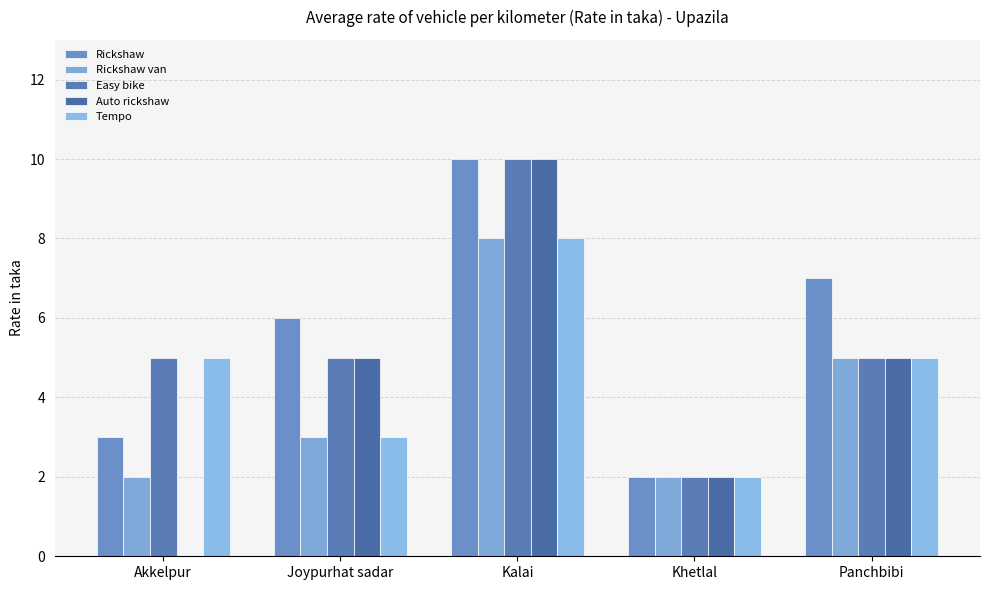

How many distinct data groups are displayed?

5